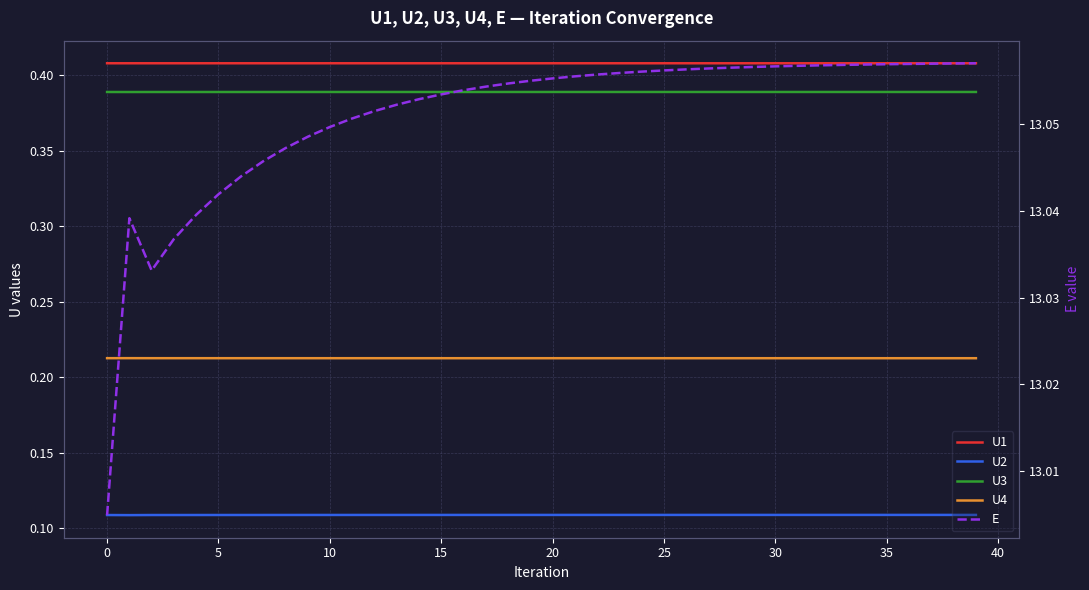

How many U4 values are between 0 and 1?

40